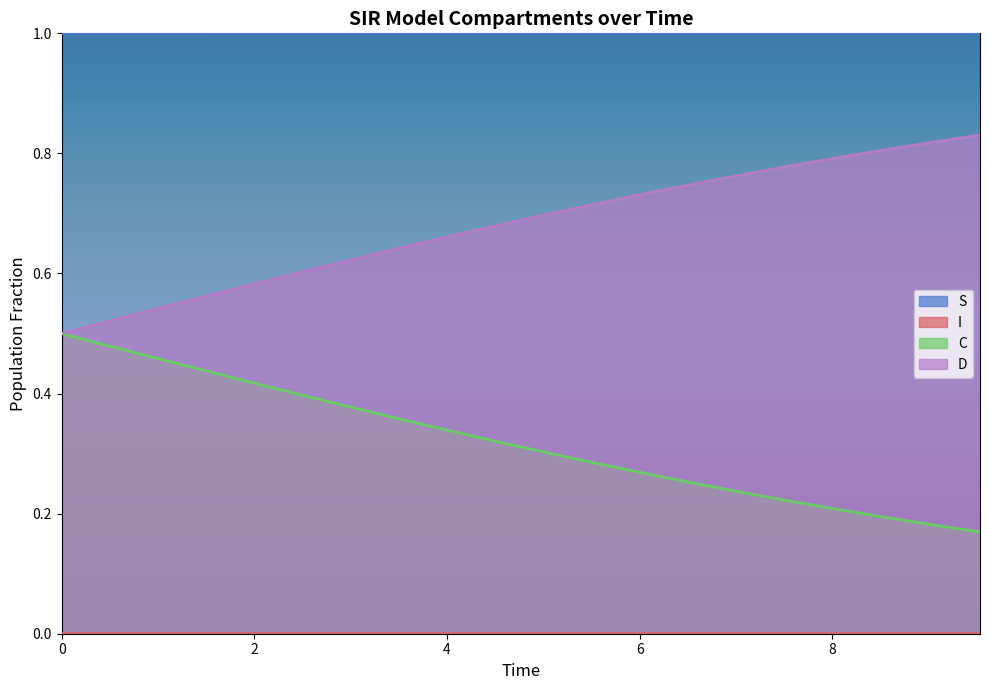

Which series has the largest total across all categories?

S